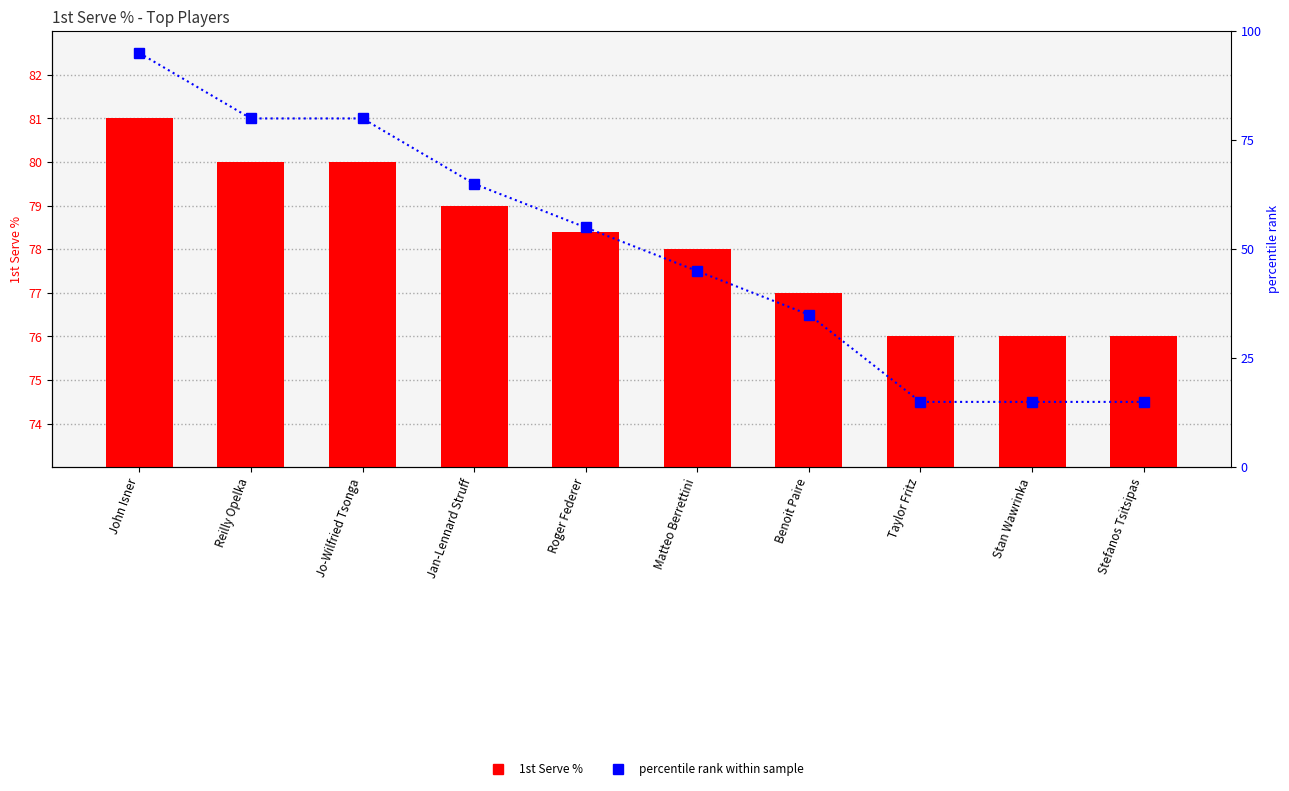

Count the 1st Serve % values in the range 76 to 80.

9